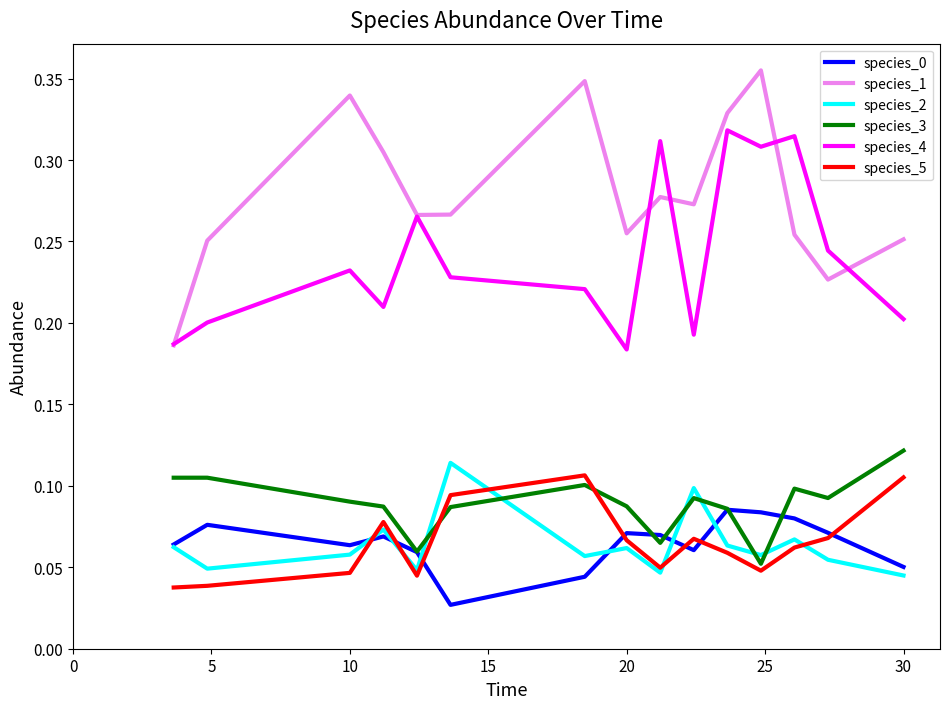

Which series has the largest range (max minus min)?

species_1